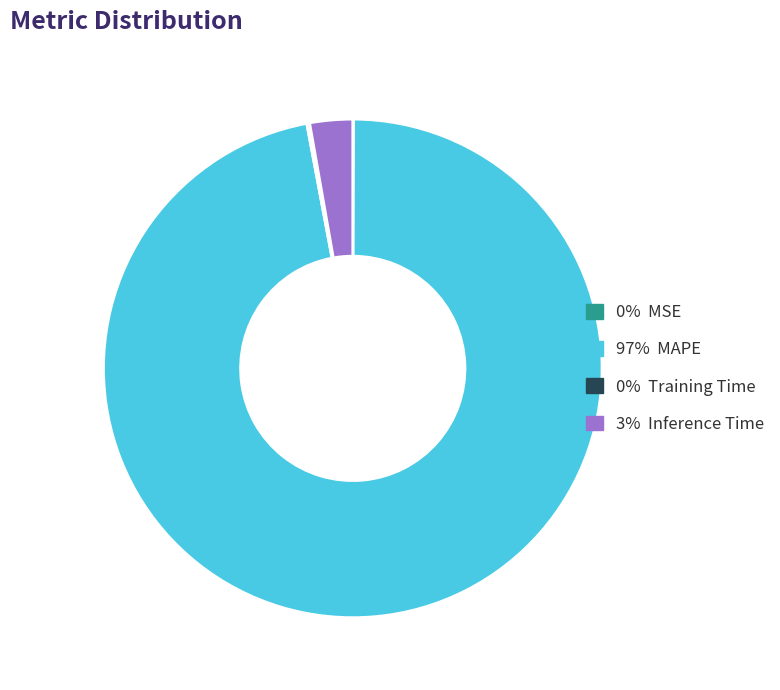

Is there any slice that represents more than half of the pie?

Yes